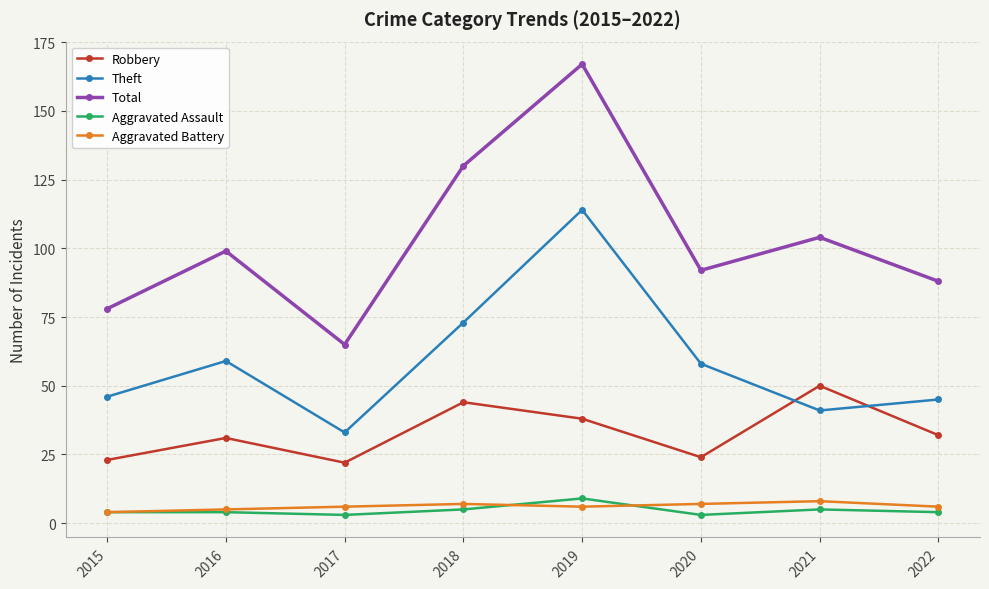

What is the difference between the maximum and minimum values in the Robbery series?

28